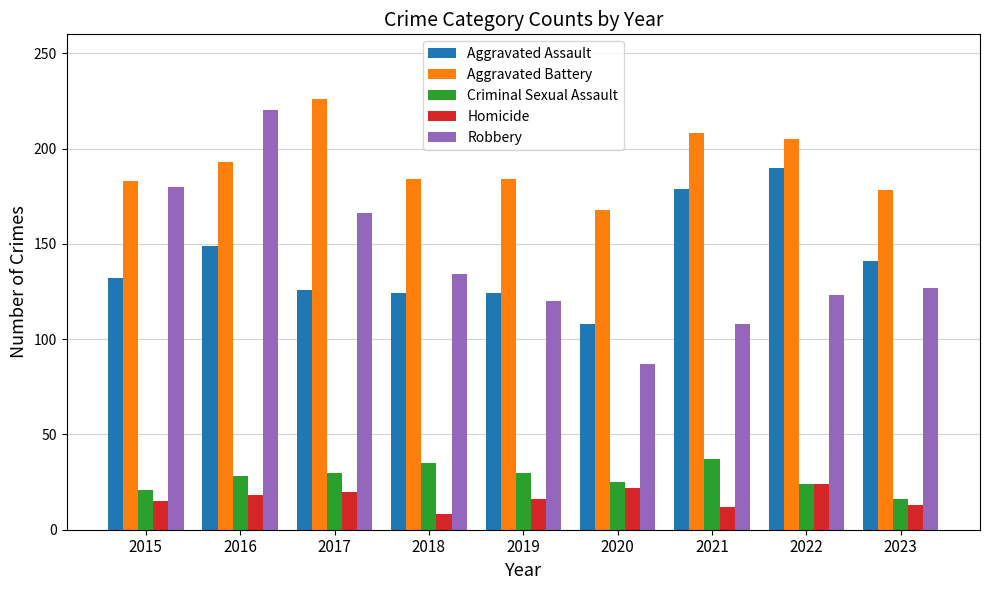

How many bars are there in each group?

5